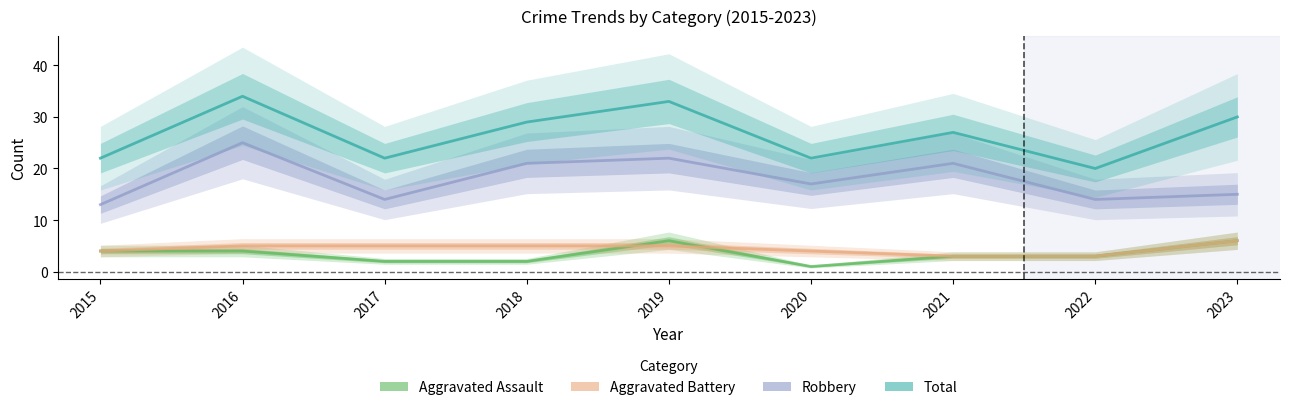

What is the sum of the Aggravated Battery values at 2022 and 2021?

6